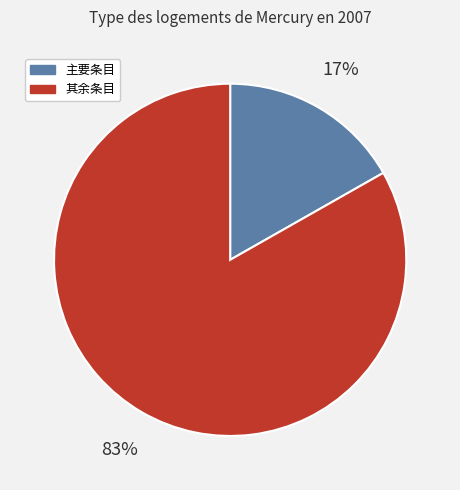

Count the number of slices in the pie.

2